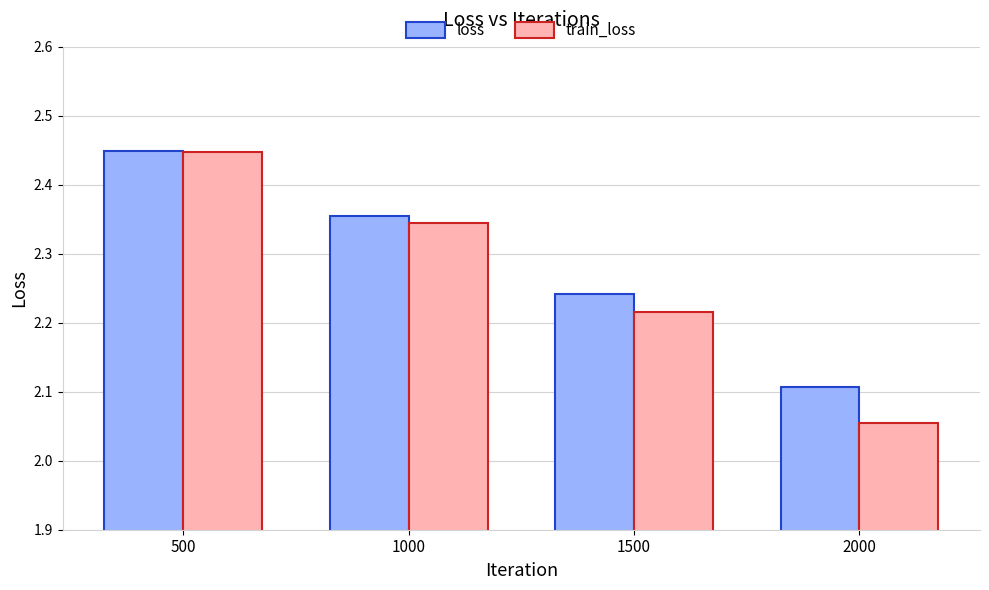

Are the bars horizontal?

No